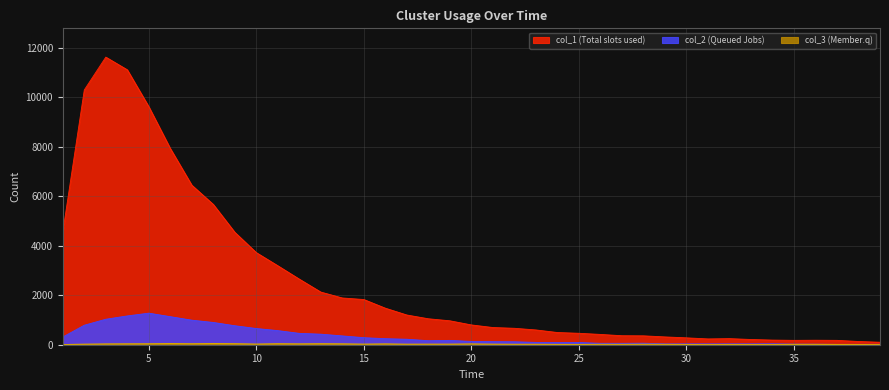

Count the number of categories in the chart.

39